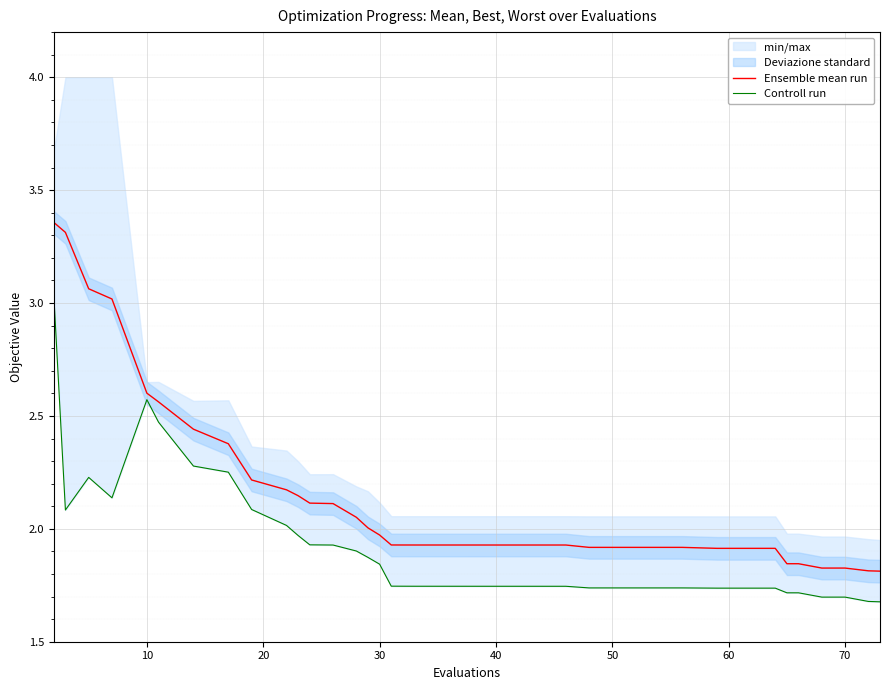

True or false: Ensemble mean run and Controll run cross at least once.

False